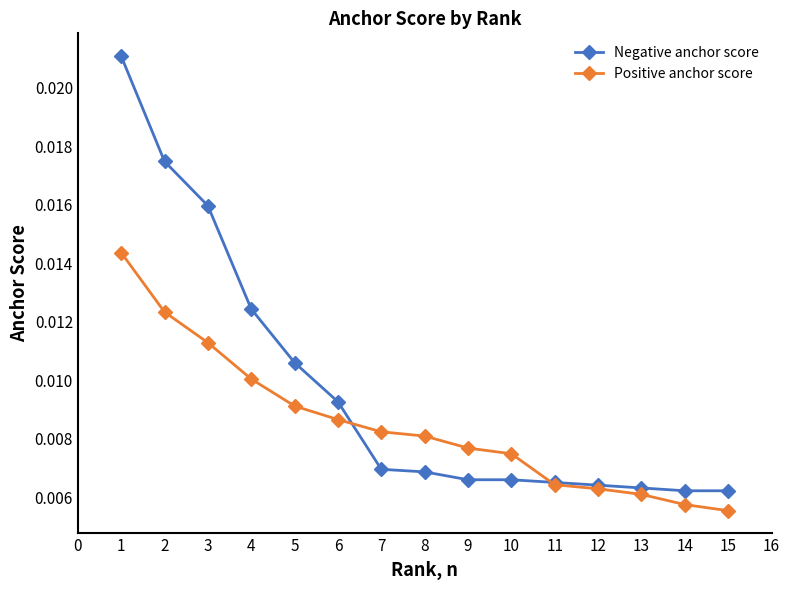

Count the Positive anchor score values in the range 0 to 1.

15